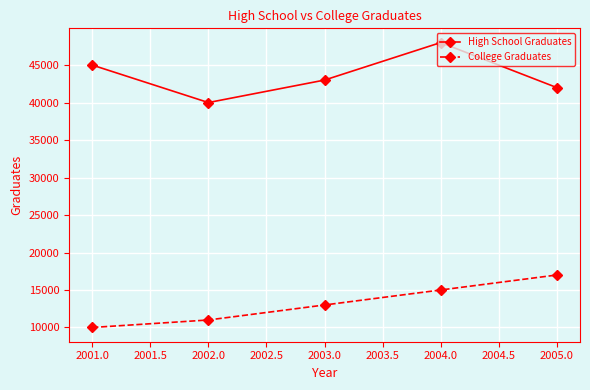

Count the number of categories in the chart.

5